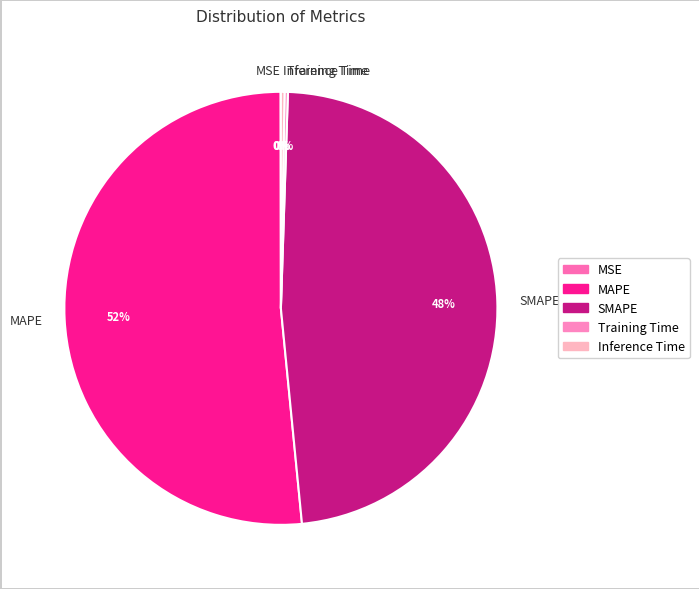

Is there a majority slice in this chart?

Yes